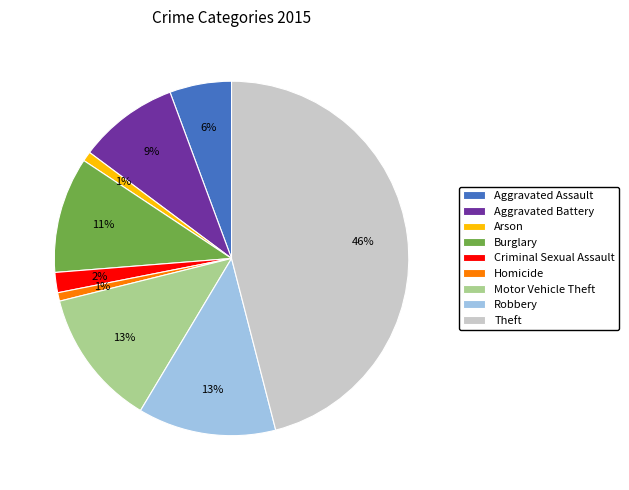

What percentage is the Arson slice, to the nearest percent?

1%